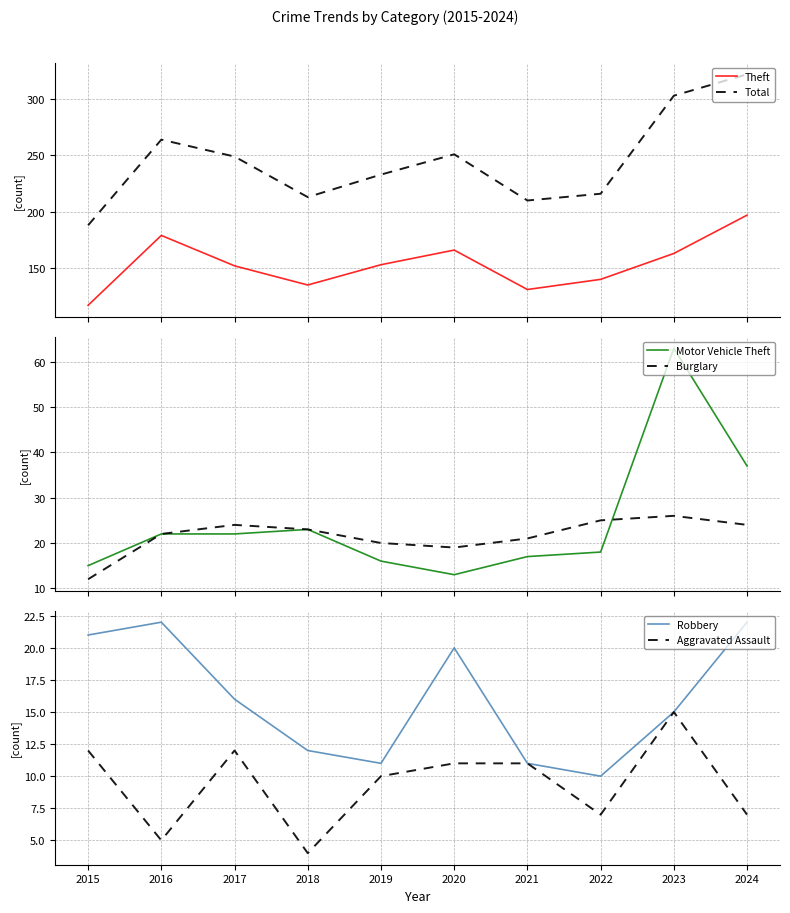

Which category has the highest value in the Burglary series?

2023